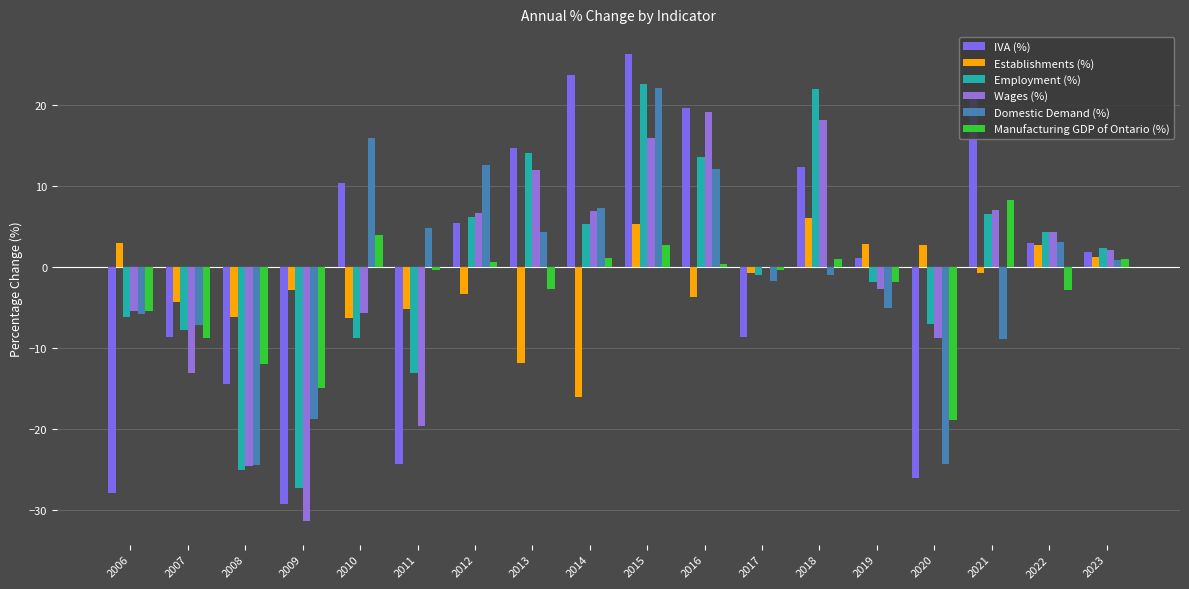

Reading right to left, transcribe all the data shown in this chart.

IVA (%): 2023=1.9	2022=3.0	2021=21.4	2020=-26.0	2019=1.1	2018=12.4	2017=-8.7	2016=19.7	2015=26.3	2014=23.8	2013=14.7	2012=5.5	2011=-24.3	2010=10.4	2009=-29.3	2008=-14.4	2007=-8.6	2006=-27.9
Establishments (%): 2023=1.3	2022=2.7	2021=-0.7	2020=2.8	2019=2.9	2018=6.1	2017=-0.8	2016=-3.6	2015=5.3	2014=-16.0	2013=-11.9	2012=-3.3	2011=-5.2	2010=-6.3	2009=-2.8	2008=-6.2	2007=-4.2	2006=3.0
Employment (%): 2023=2.3	2022=4.4	2021=6.6	2020=-7.0	2019=-1.9	2018=22.1	2017=-0.9	2016=13.7	2015=22.7	2014=5.4	2013=14.2	2012=6.2	2011=-13.0	2010=-8.7	2009=-27.3	2008=-25.1	2007=-7.8	2006=-6.2
Wages (%): 2023=2.2	2022=4.3	2021=7.0	2020=-8.8	2019=-2.6	2018=18.2	2017=0.0	2016=19.2	2015=15.9	2014=6.9	2013=12.0	2012=6.7	2011=-19.6	2010=-5.7	2009=-31.4	2008=-24.6	2007=-13.0	2006=-5.4
Domestic Demand (%): 2023=0.9	2022=3.2	2021=-8.9	2020=-24.3	2019=-5.1	2018=-0.9	2017=-1.7	2016=12.2	2015=22.2	2014=7.3	2013=4.4	2012=12.7	2011=4.8	2010=16.0	2009=-18.7	2008=-24.5	2007=-7.1	2006=-5.8
Manufacturing GDP of Ontario (%): 2023=1.1	2022=-2.8	2021=8.3	2020=-18.9	2019=-1.8	2018=1.0	2017=-0.3	2016=0.4	2015=2.8	2014=1.1	2013=-2.6	2012=0.7	2011=-0.3	2010=4.0	2009=-14.9	2008=-11.9	2007=-8.8	2006=-5.4